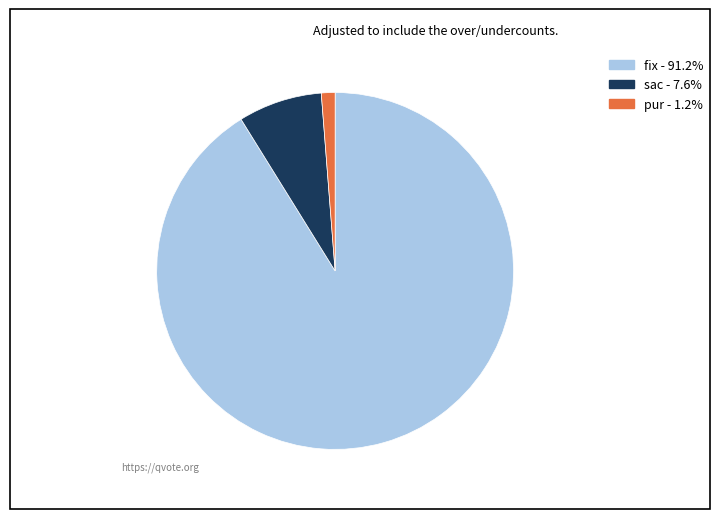

Which slice is the largest?

fix